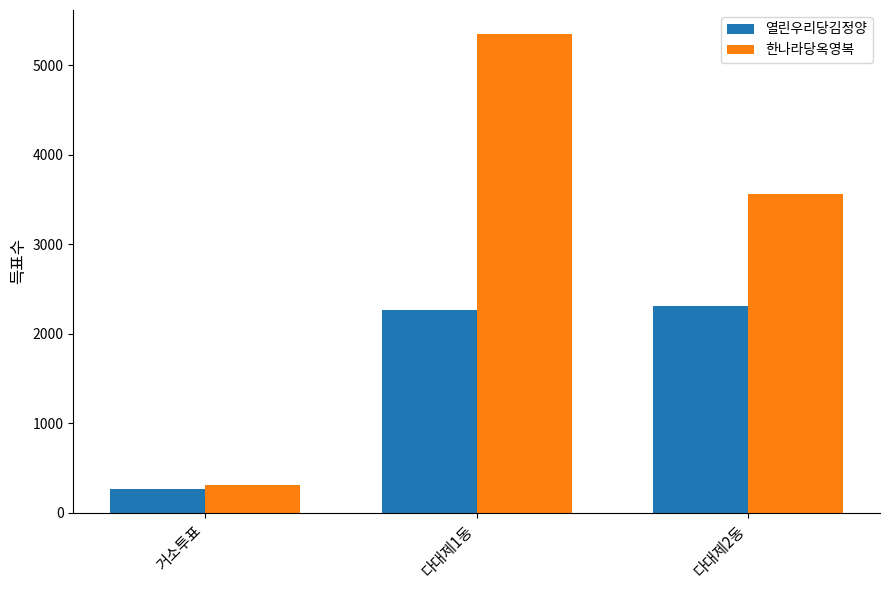

Rank the series by their average value, from lowest to highest.

열린우리당김정양, 한나라당옥영복